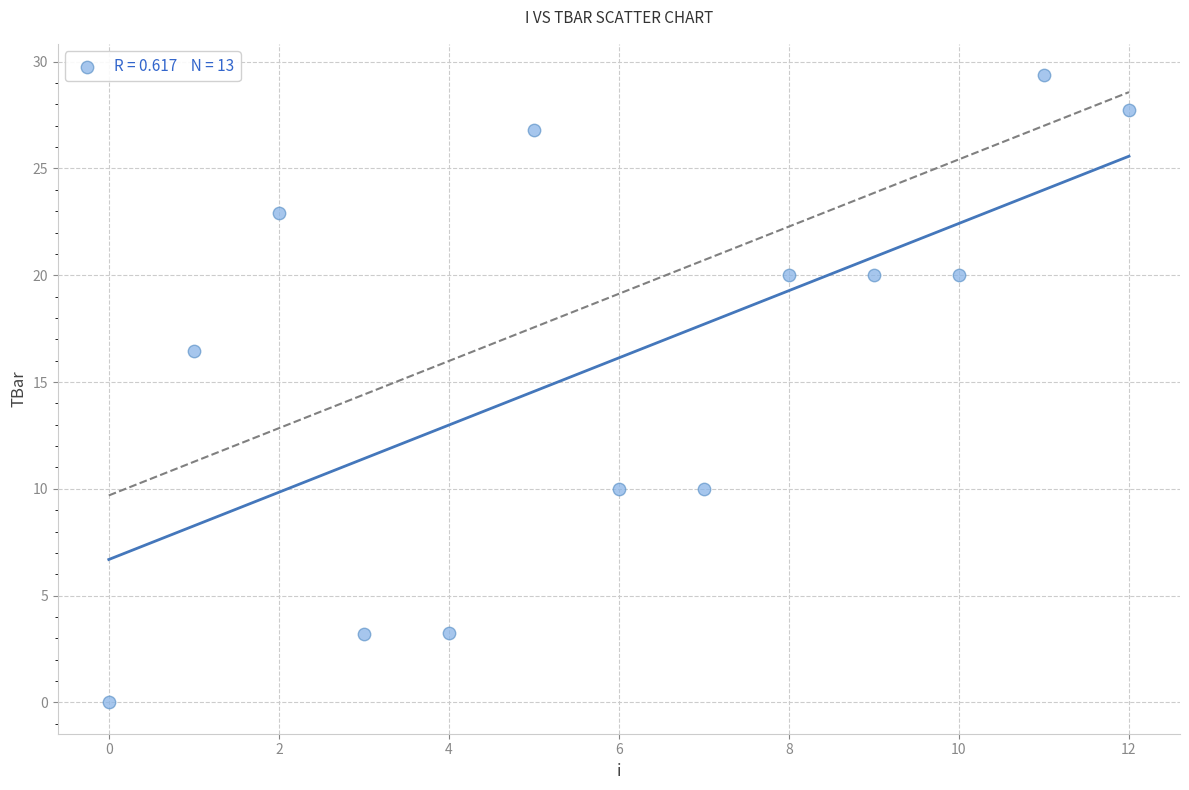

What is the range of Y values (max minus min)?

29.4